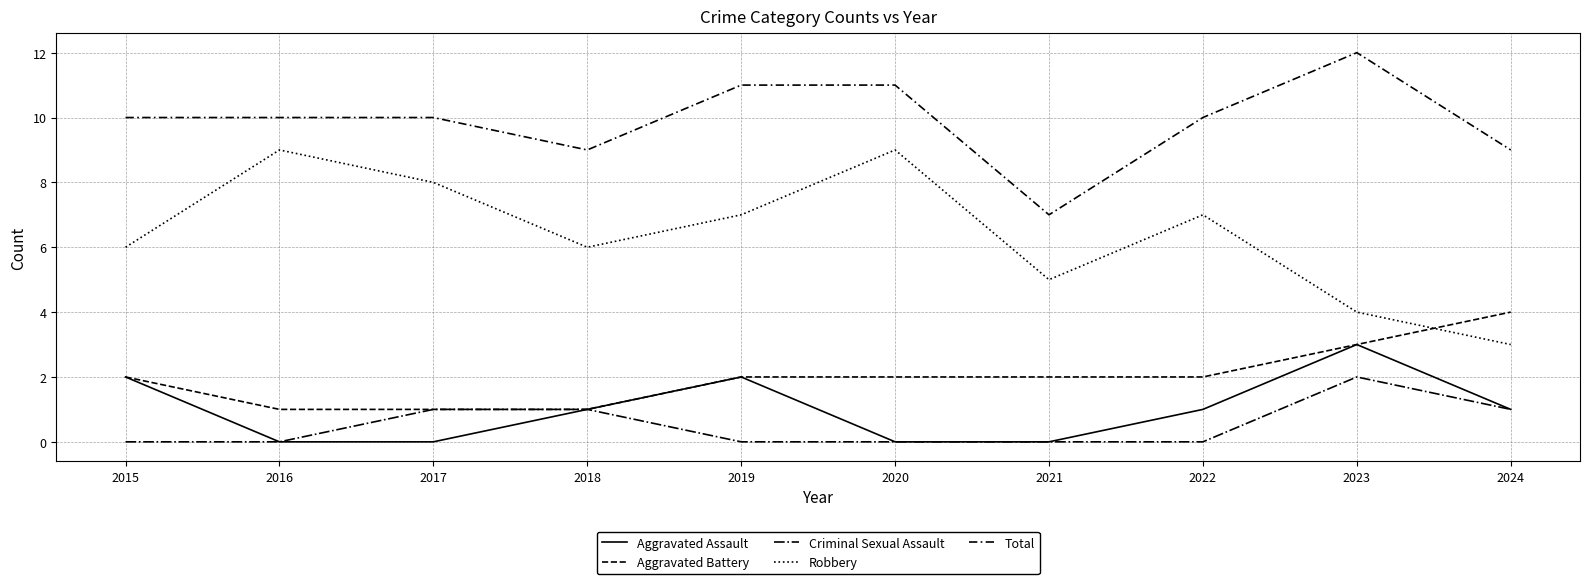

At how many categories does at least one series exceed 1?

10